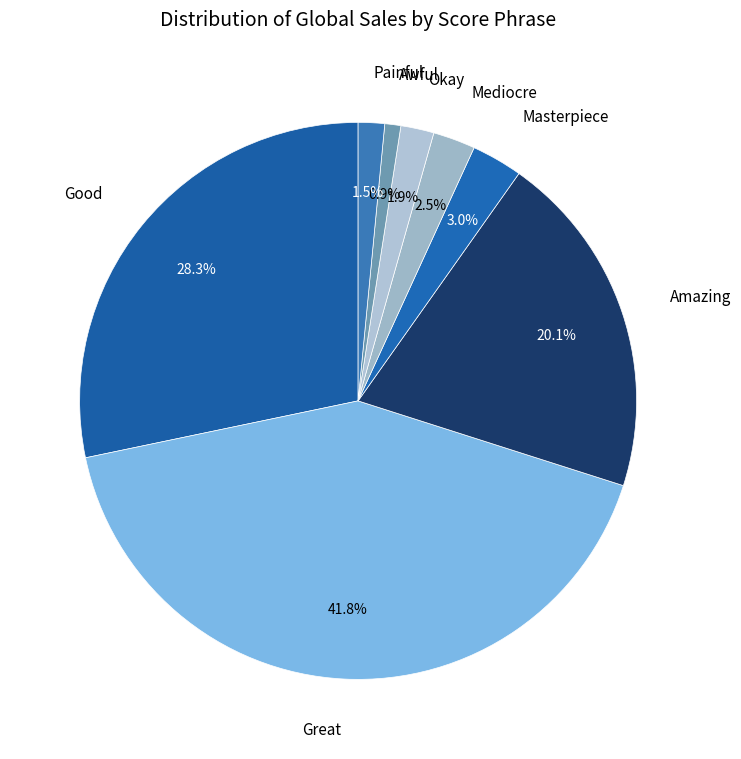

Count the number of slices in the pie.

8